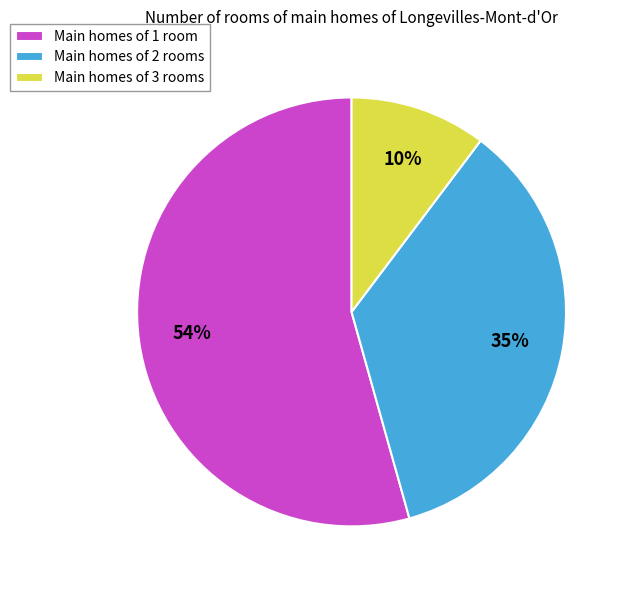

Which category has the smallest portion of the pie?

Main homes of 3 rooms